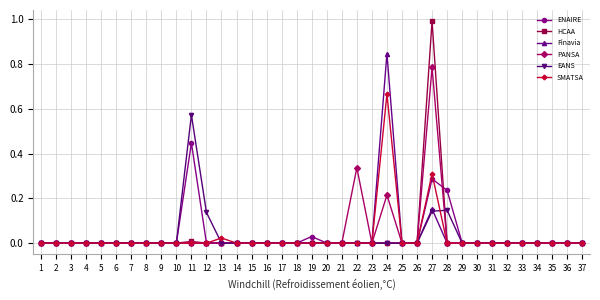

At which category is the sum across all series the highest?

27